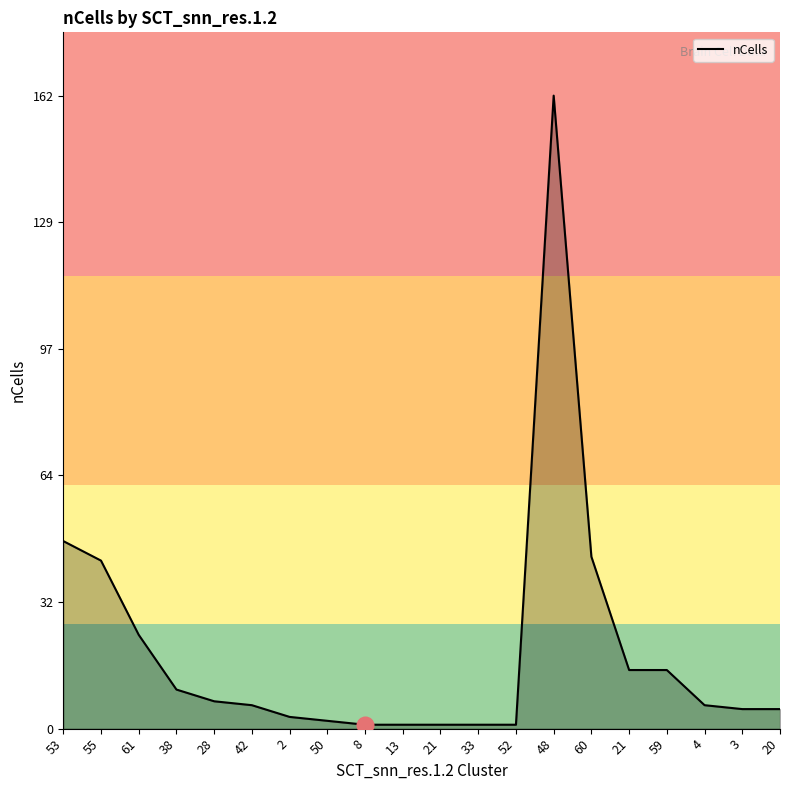

Is this an area chart (filled region under the line)?

Yes